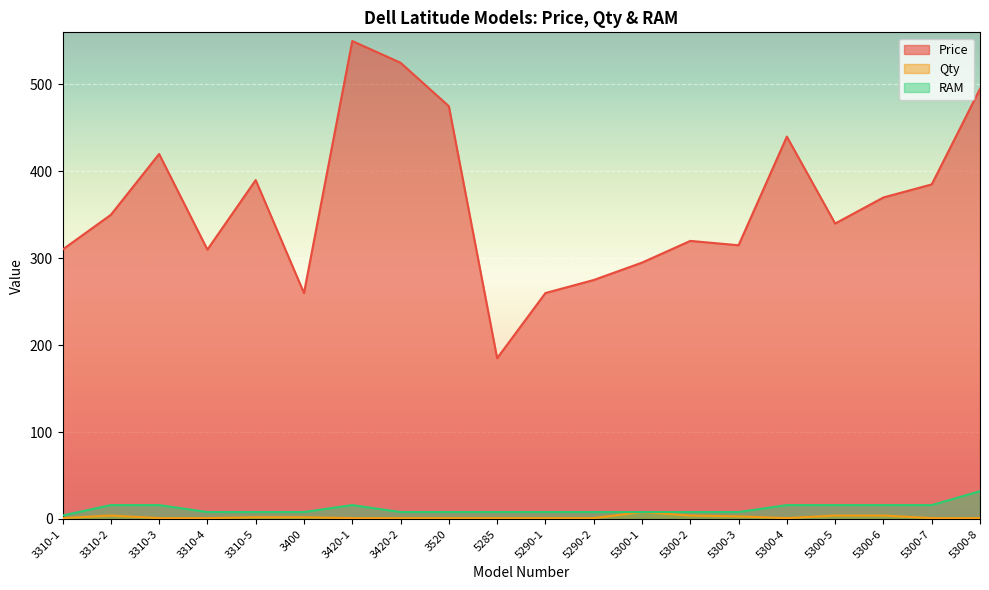

True or false: Price and RAM cross at least once.

False